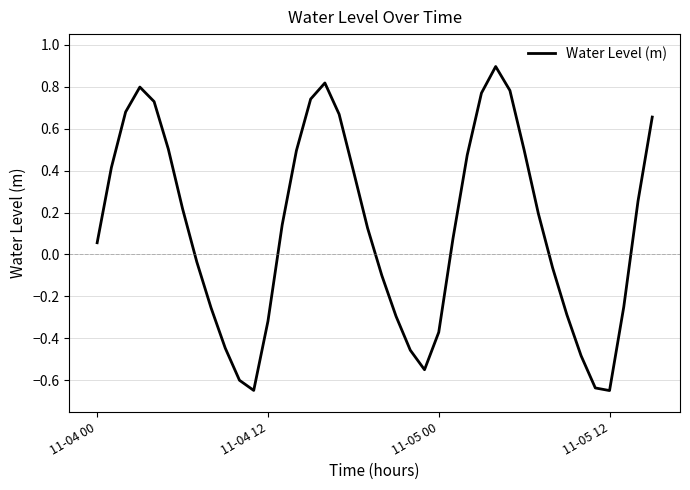

What is the sum of all values?

4.9